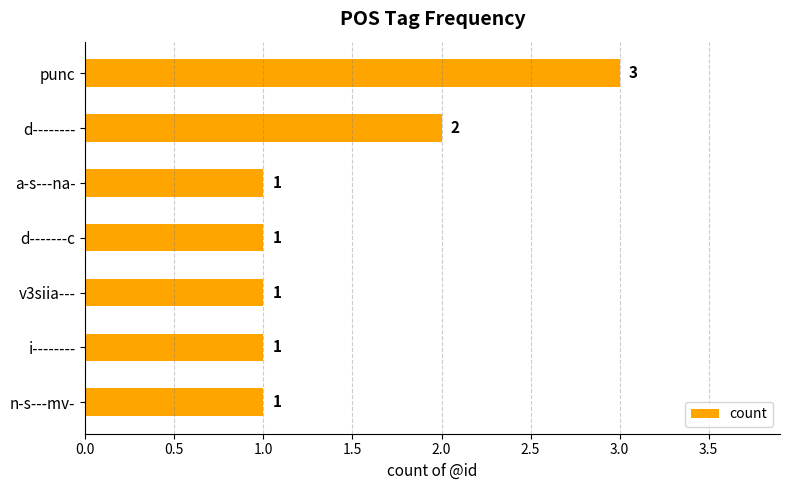

What is the value of the 7th bar from the top?

1